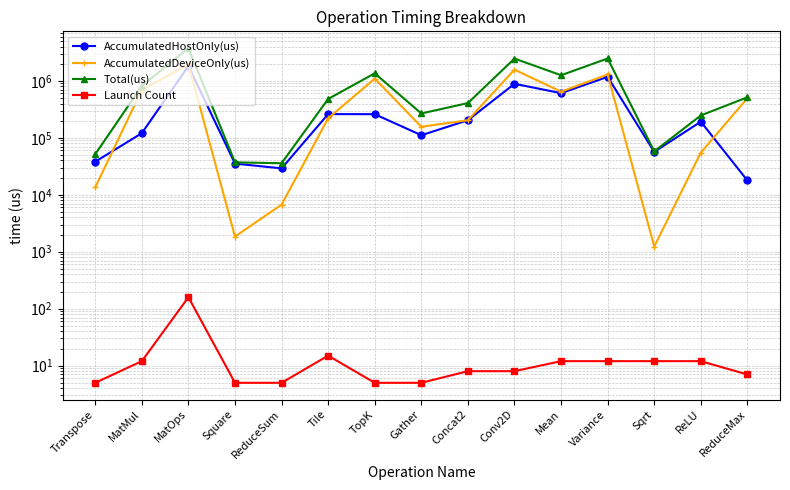

Rank the series by their maximum value, from highest to lowest.

Total(us), AccumulatedDeviceOnly(us), AccumulatedHostOnly(us), Launch Count